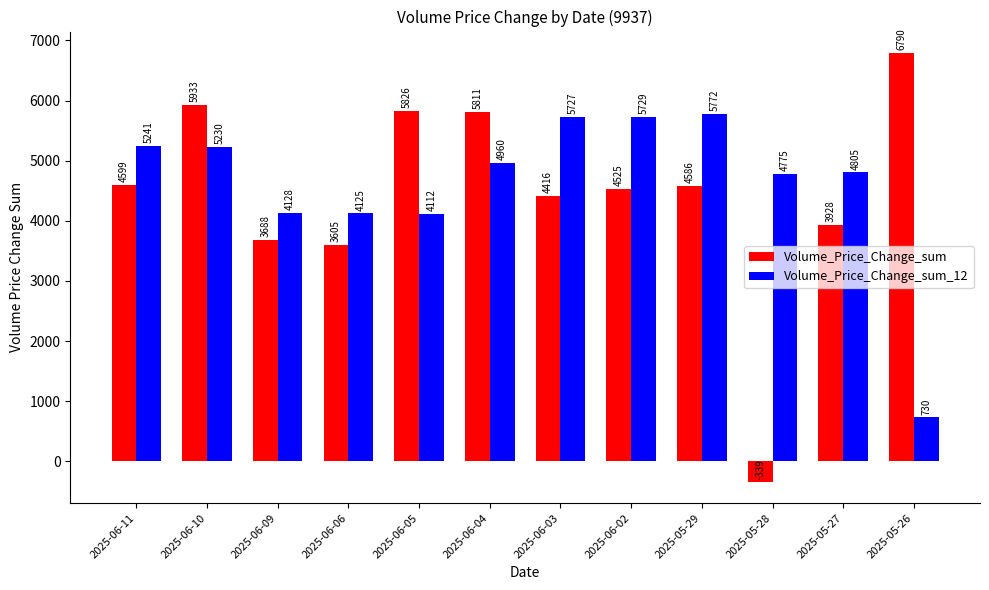

What is the smallest value displayed?

-339.0